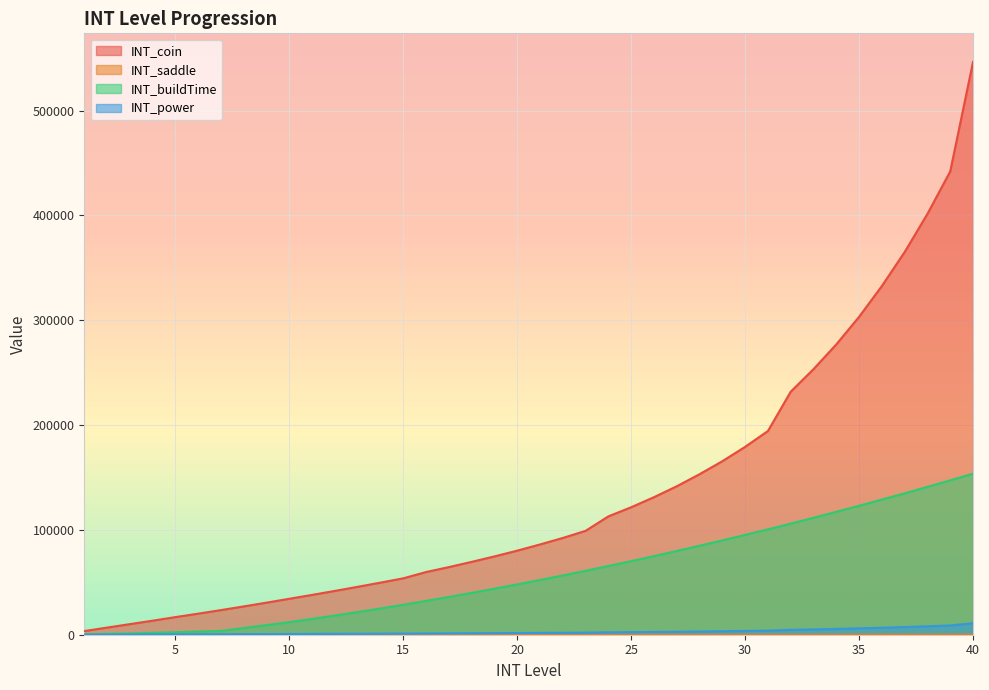

Reading left to right, transcribe all the data shown in this chart.

INT_coin: 1=3500	2=6800	3=10100	4=13400	5=16800	6=20100	7=23500	8=27000	9=30600	10=34300	11=38000	12=41800	13=45700	14=49700	15=53800	16=59800	17=64500	18=69500	19=74700	20=80200	21=86100	22=92300	23=99100	24=112900	25=121600	26=131200	27=141600	28=153100	29=165500	30=179200	31=194300	32=231800	33=253300	34=276900	35=303200	36=332600	37=365000	38=401400	39=441900	40=546300
INT_saddle: 1=1	2=2	3=4	4=6	5=8	6=10	7=12	8=14	9=16	10=18	11=20	12=22	13=24	14=26	15=28	16=30	17=32	18=34	19=36	20=38	21=40	22=45	23=50	24=55	25=60	26=65	27=70	28=75	29=80	30=85	31=90	32=95	33=100	34=110	35=120	36=130	37=140	38=150	39=160	40=170
INT_buildTime: 1=300	2=900	3=1200	4=1800	5=2400	6=3000	7=3600	8=6400	9=9200	10=12000	11=15096	12=18304	13=21624	14=25056	15=28600	16=32256	17=36024	18=39904	19=43896	20=48000	21=52216	22=56544	23=60984	24=65536	25=70200	26=74976	27=79864	28=84864	29=89976	30=95200	31=100536	32=105984	33=111544	34=117216	35=123000	36=128896	37=134904	38=141024	39=147256	40=153600
INT_power: 1=70	2=140	3=210	4=270	5=340	6=410	7=470	8=540	9=620	10=690	11=760	12=840	13=920	14=1000	15=1080	16=1200	17=1290	18=1390	19=1500	20=1610	21=1730	22=1850	23=1990	24=2260	25=2440	26=2630	27=2840	28=3070	29=3310	30=3590	31=3890	32=4640	33=5070	34=5540	35=6070	36=6660	37=7300	38=8030	39=8840	40=10930